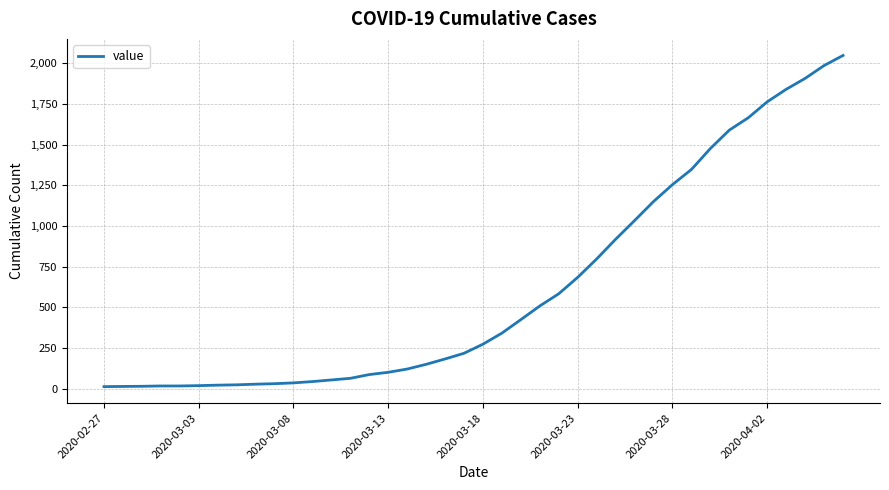

What is the maximum value shown in the chart?

2049